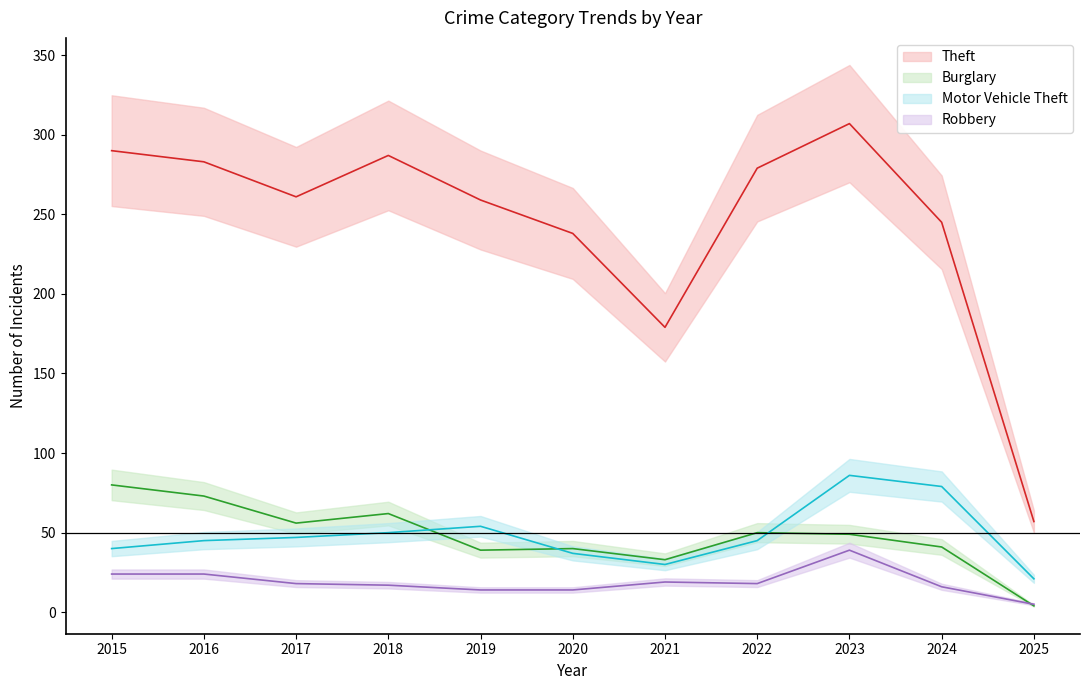

Where is Motor Vehicle Theft nearest to the value 53?

2019